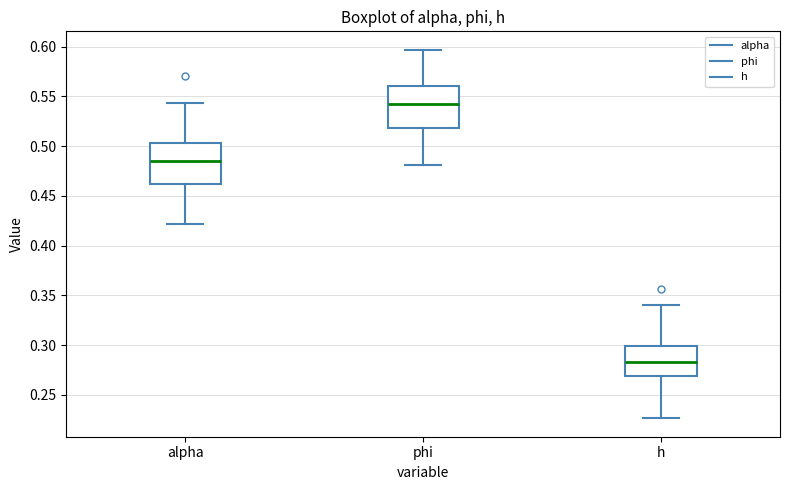

Reading left to right, read every box against the y-axis: the position of its median line, the range the box covers, and the ends of its whiskers. The values are not printed on the chart, so give them approximately, as read against the axis.

alpha: median 0.485, box 0.460 to 0.505, whiskers 0.420 to 0.545
phi: median 0.545, box 0.520 to 0.560, whiskers 0.480 to 0.595
h: median 0.285, box 0.270 to 0.300, whiskers 0.225 to 0.340